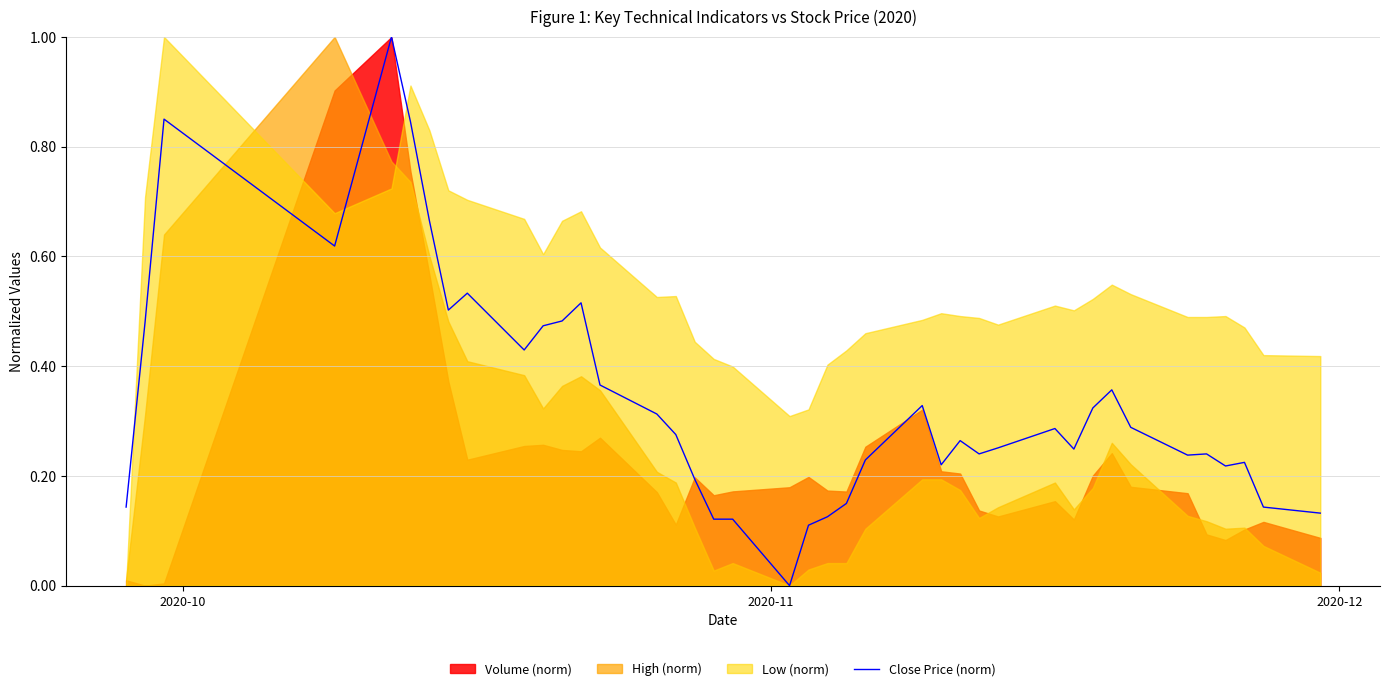

Does the chart have visible grid lines?

Yes